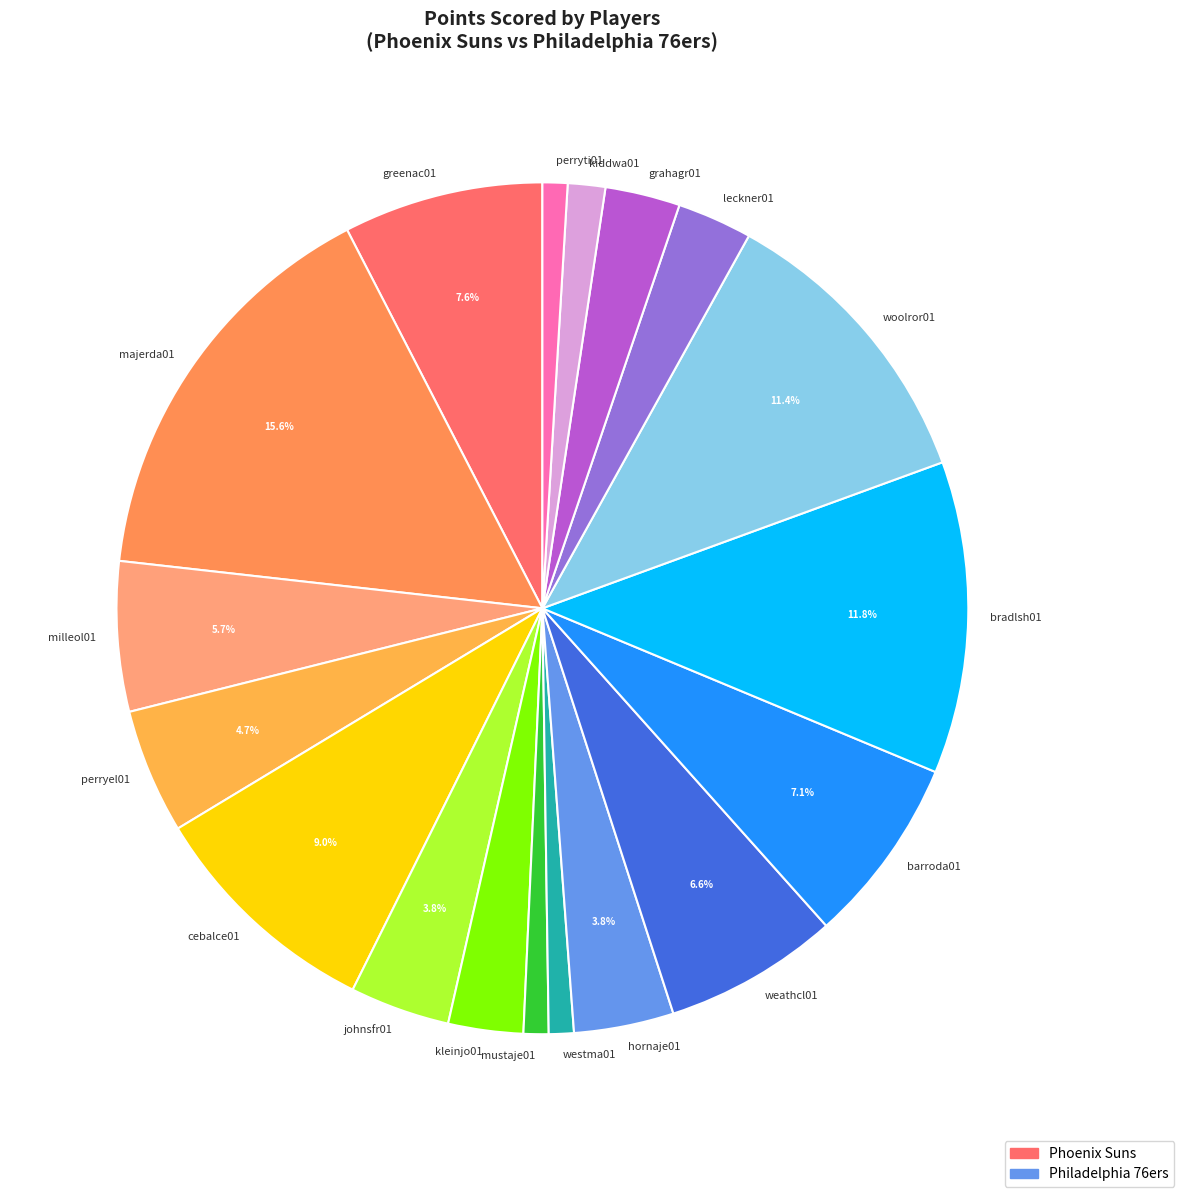

To the nearest percent, what is the average slice percentage?

6%